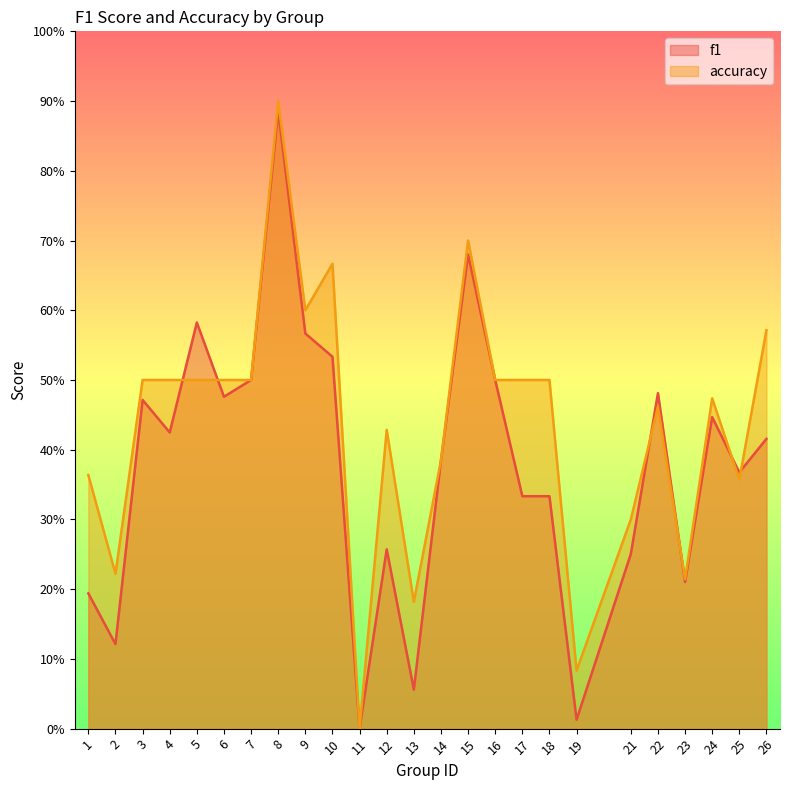

At how many categories does at least one series exceed 0?

24